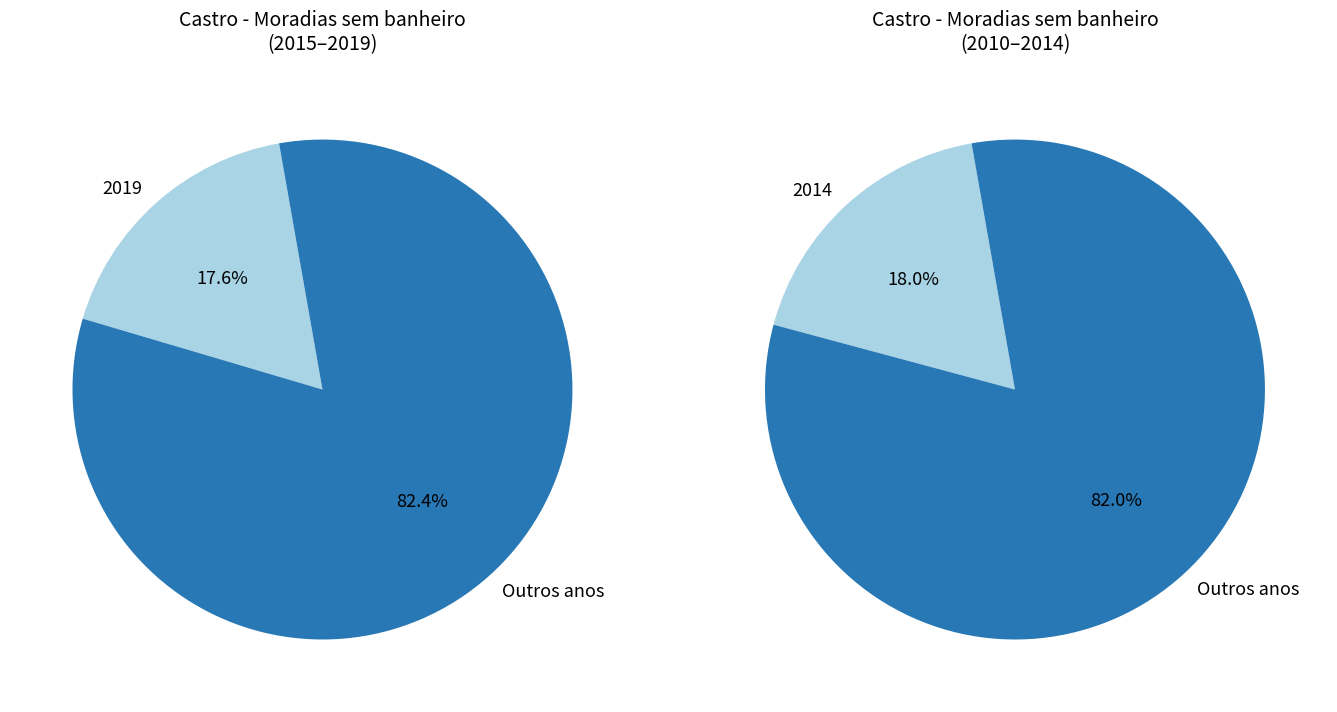

Is it true that 2012 is 1% of the pie?

False